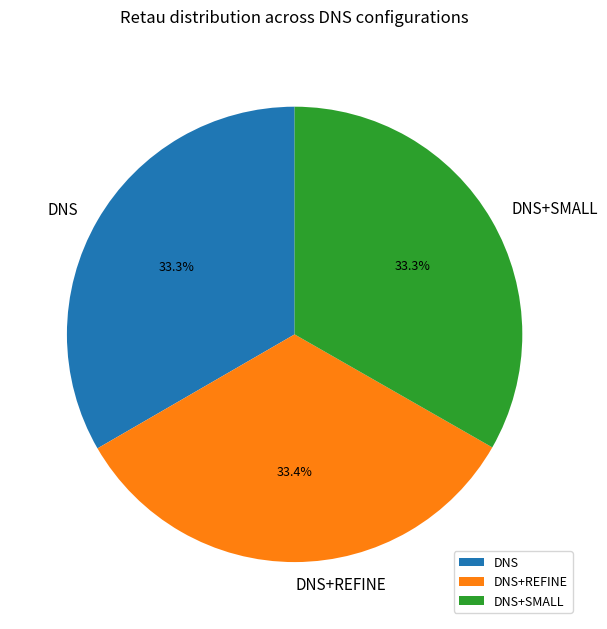

Approximately how many times larger is the value at DNS+SMALL compared to DNS+REFINE?

1.0